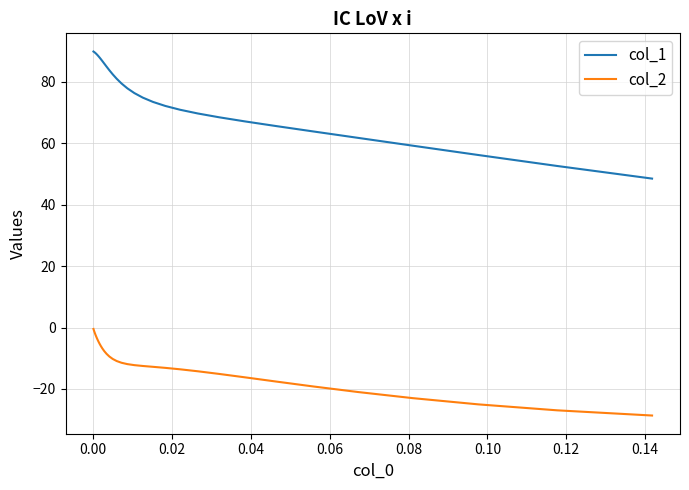

Is this an area chart (filled region under the line)?

No